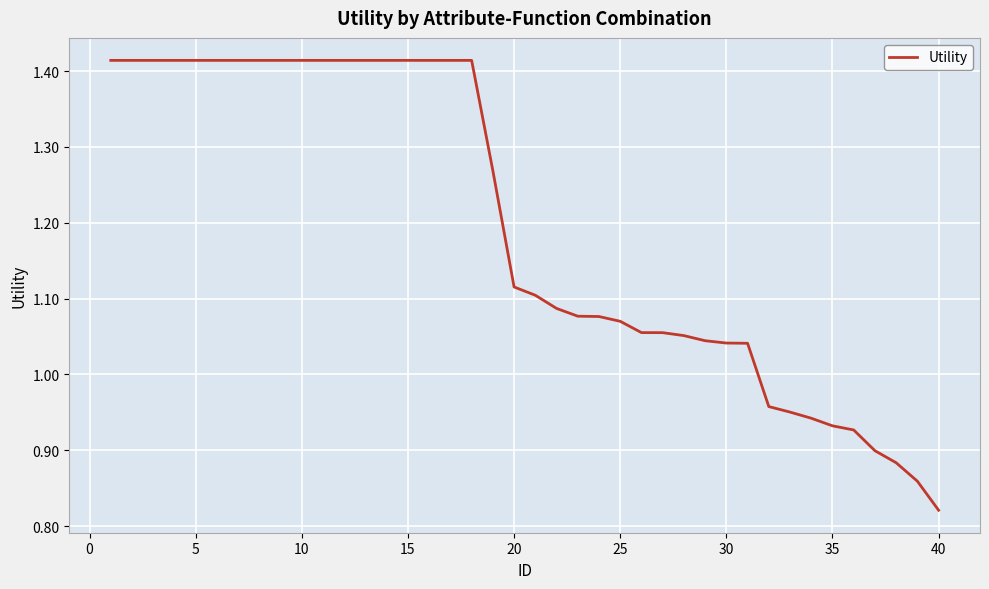

What is the difference between the maximum and minimum values?

0.6